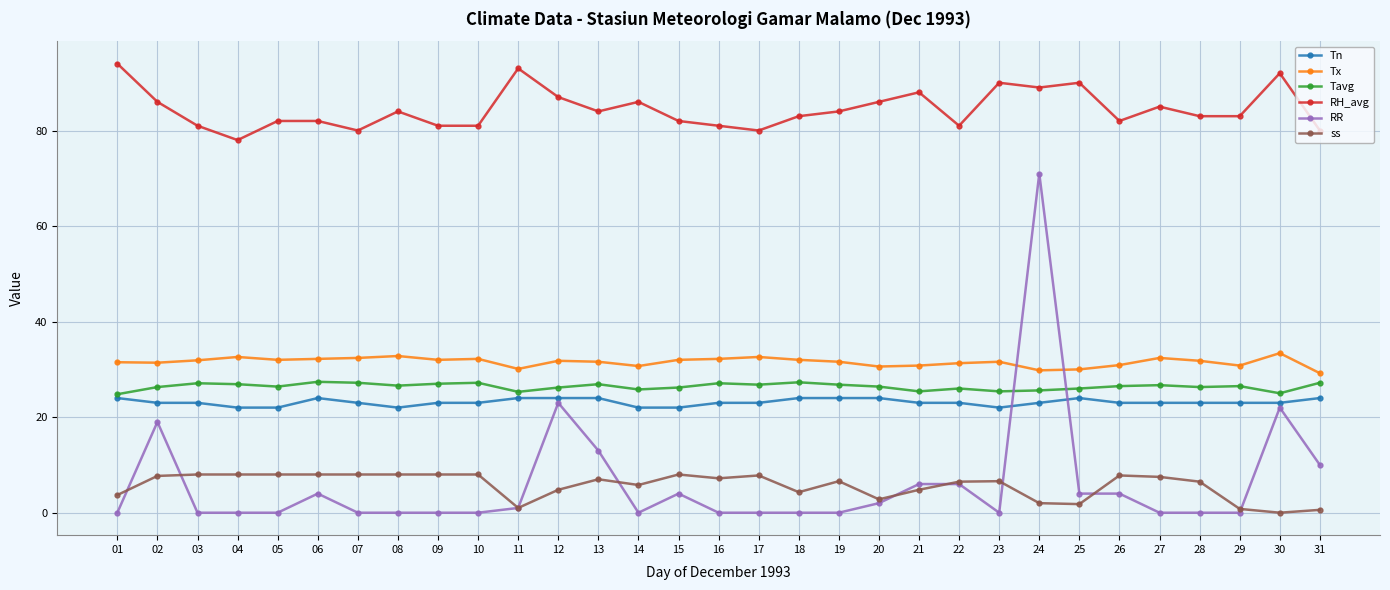

Rank the series at 12 from highest to lowest value.

RH_avg, Tx, Tavg, Tn, RR, ss